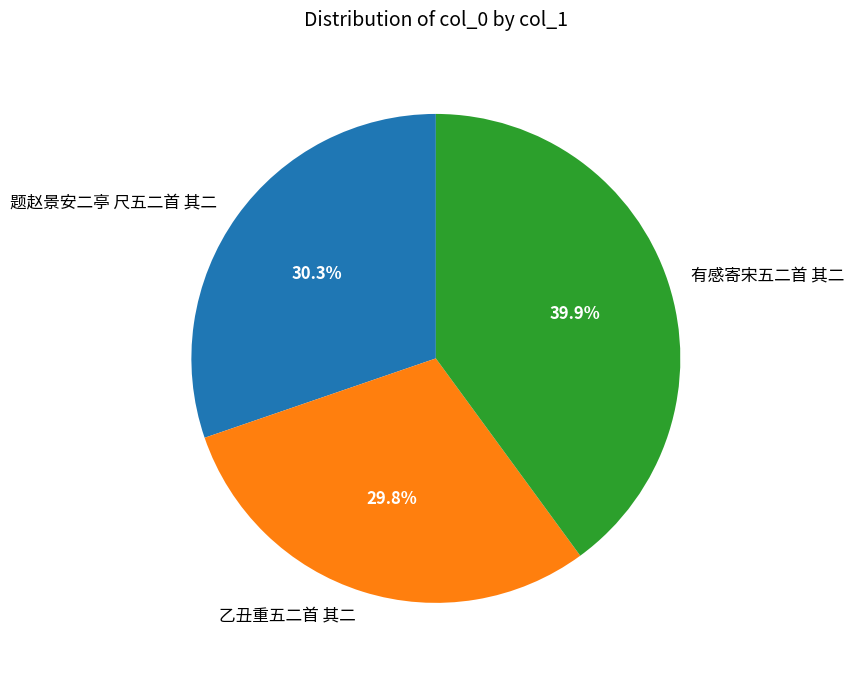

What is the total percentage of 乙丑重五二首 其二 and 题赵景安二亭 尺五二首 其二?

60.1%